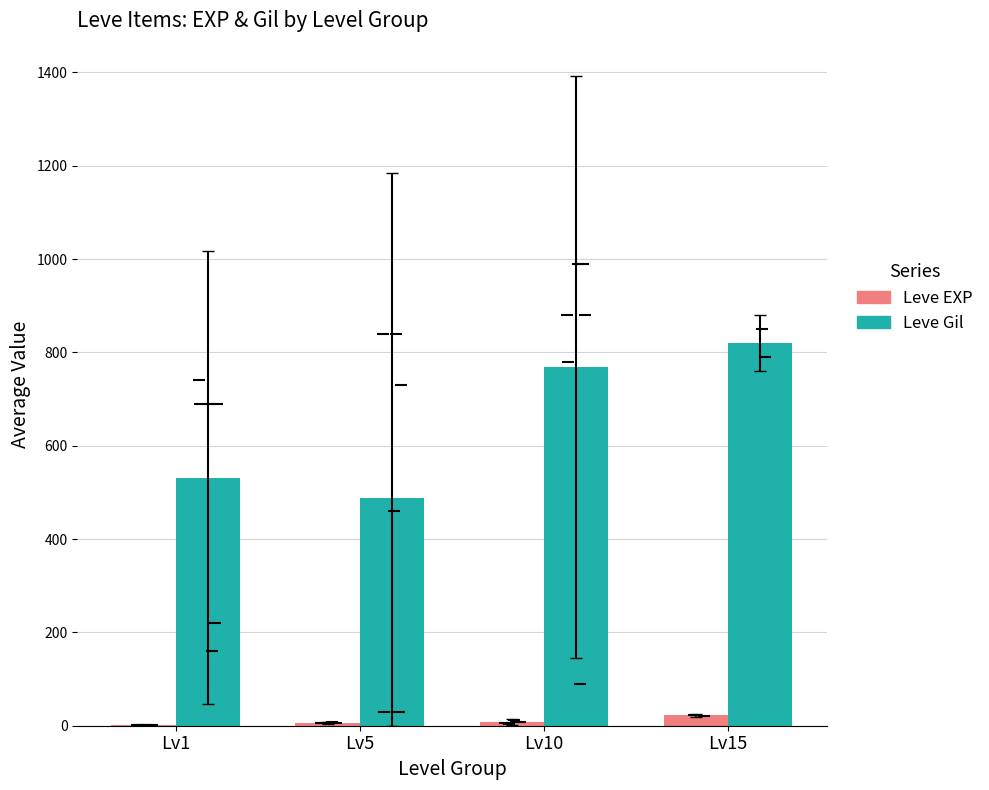

What is the difference between the Leve EXP values at Lv5 and Lv1?

4.8